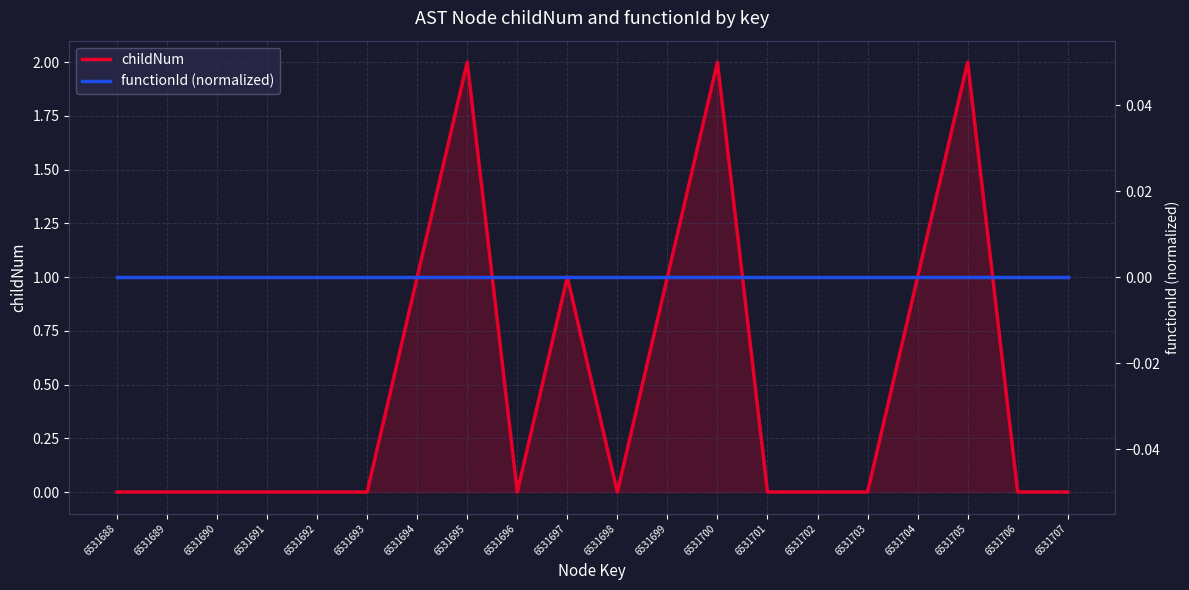

Which category has the lowest value across all series?

6531688